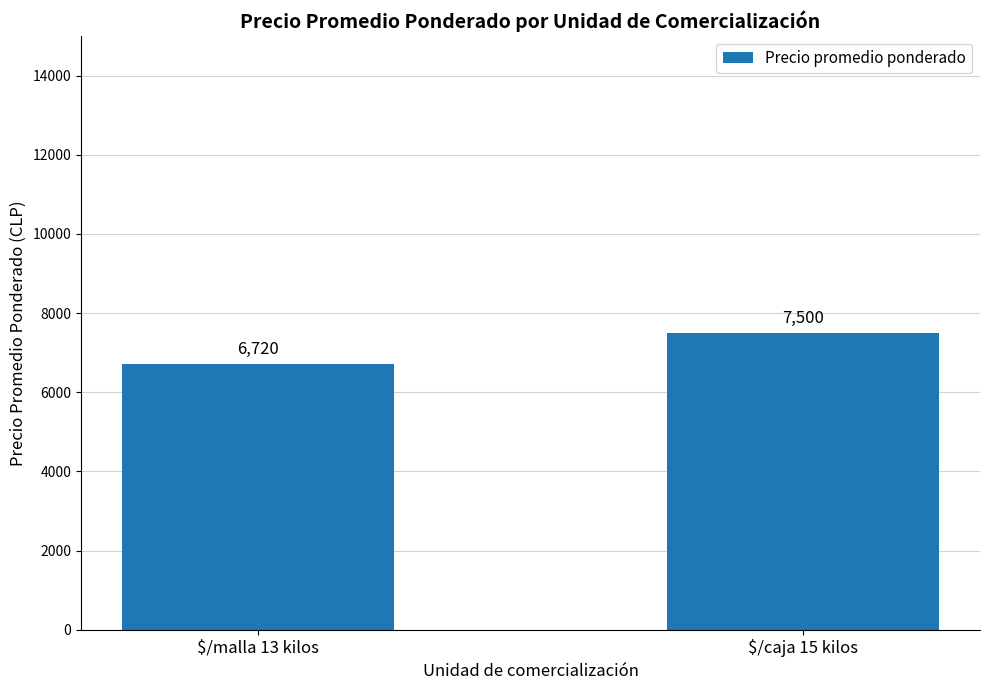

What is the average value?

7110.2